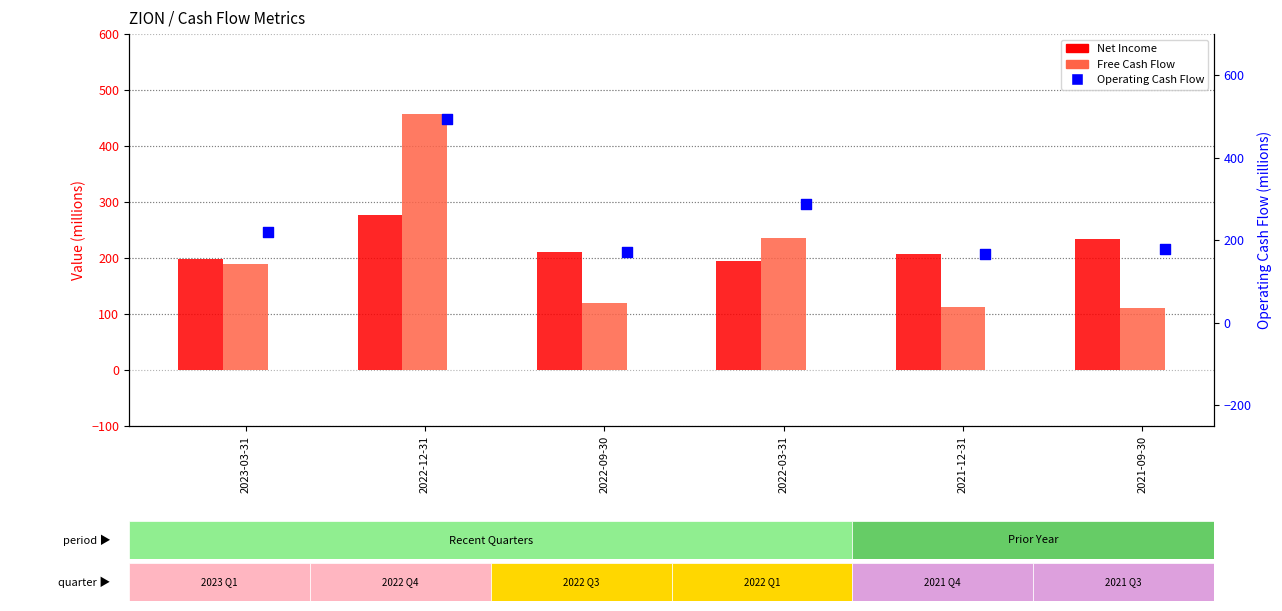

Which series reaches the maximum Y coordinate?

Operating Cash Flow